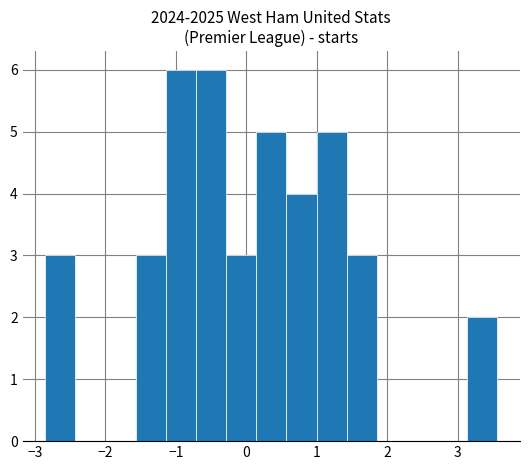

What is the height of the bar covering -0.3 to 0.1 on the x-axis? Neither the bar edges nor the heights are printed on the chart, so give them approximately, as read against the axes.

3